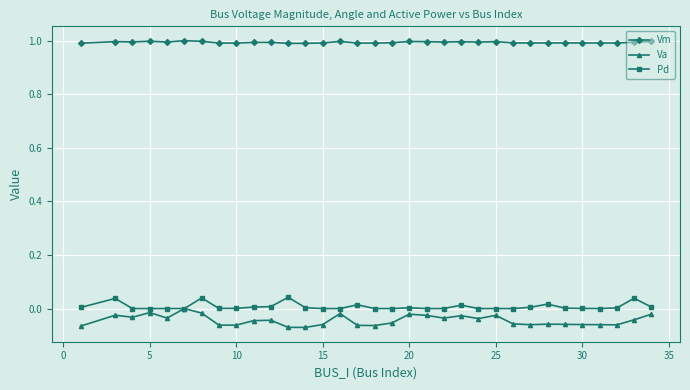

Which series has the largest total across all categories?

Vm